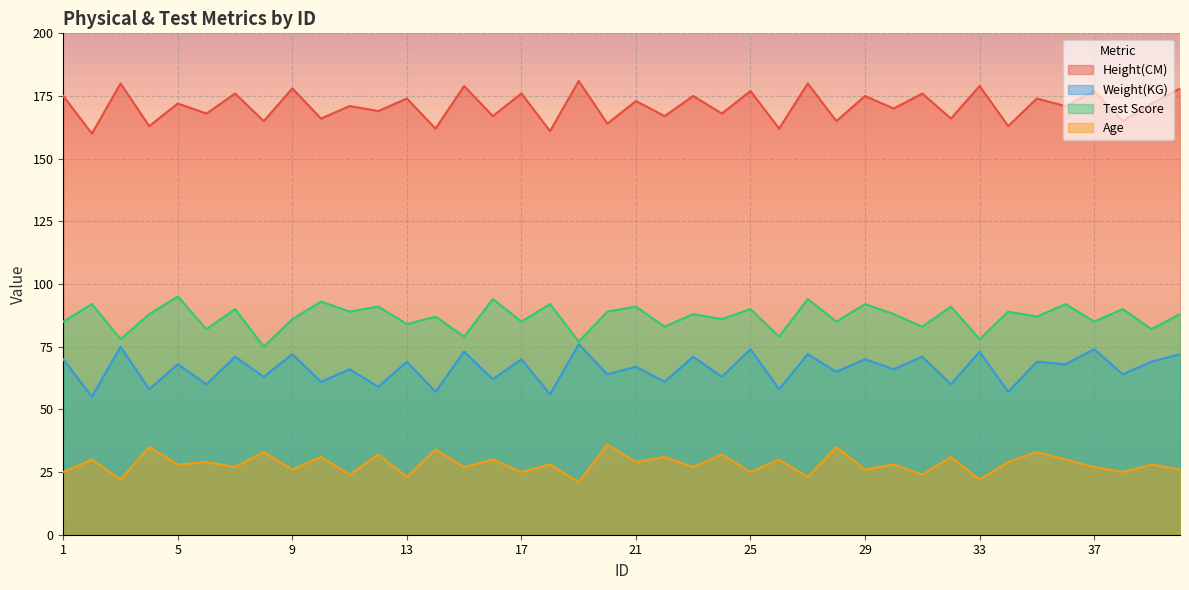

What is the difference between the maximum and minimum values in the Test Score series?

20